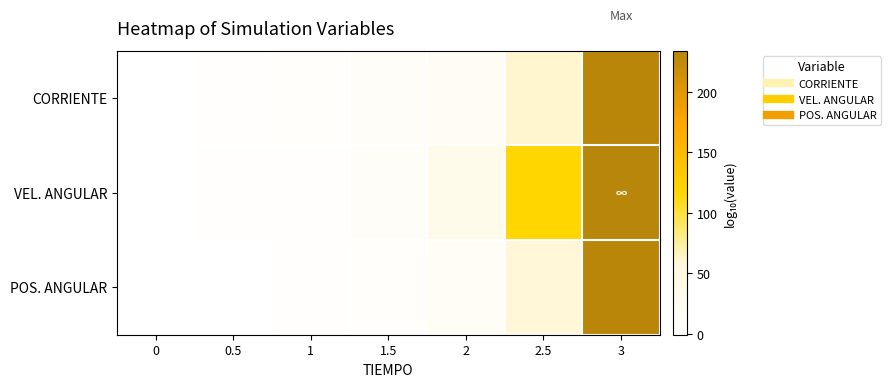

Reading right to left, extract all data points from this chart.

CORRIENTE: 3=233.0	2.5=61.0	2=18.0	1.5=10.8	1=7.7	0.5=4.6	0=0.0
VEL. ANGULAR: 3=234.0	2.5=117.5	2=31.5	1.5=10.0	1=4.5	0.5=1.4	0=0.0
POS. ANGULAR: 3=231.6	2.5=59.6	2=16.7	1.5=5.9	1=2.5	0.5=-0.6	0=0.0